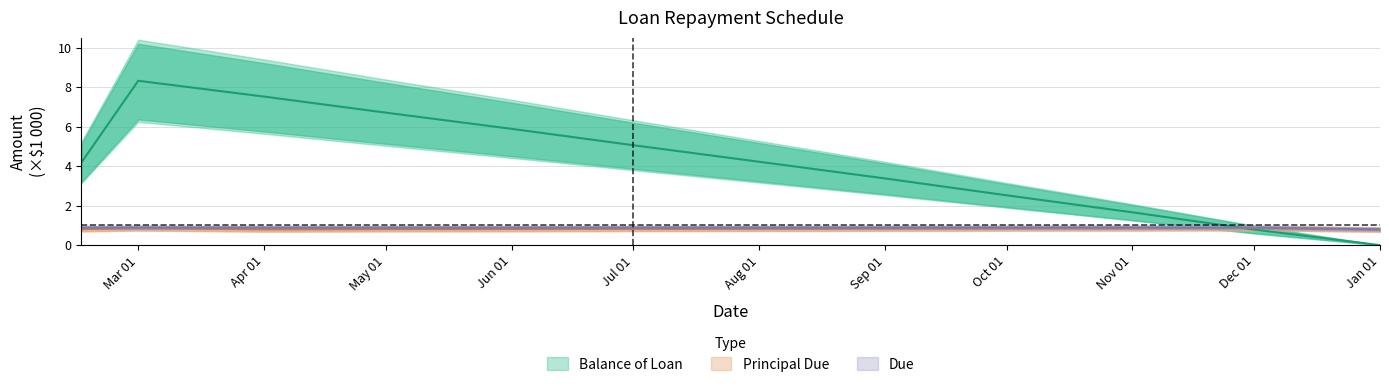

After their last crossing, which series has the higher values: Principal Due or Balance of Loan?

Principal Due